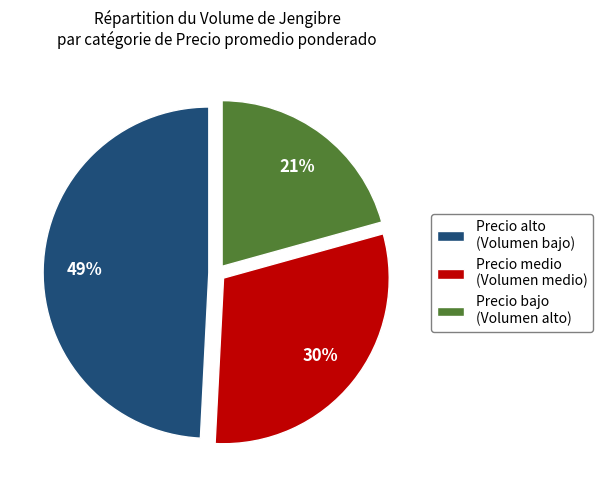

Between Precio medio (Volumen medio) and Precio alto (Volumen bajo), which is larger?

Precio alto (Volumen bajo)